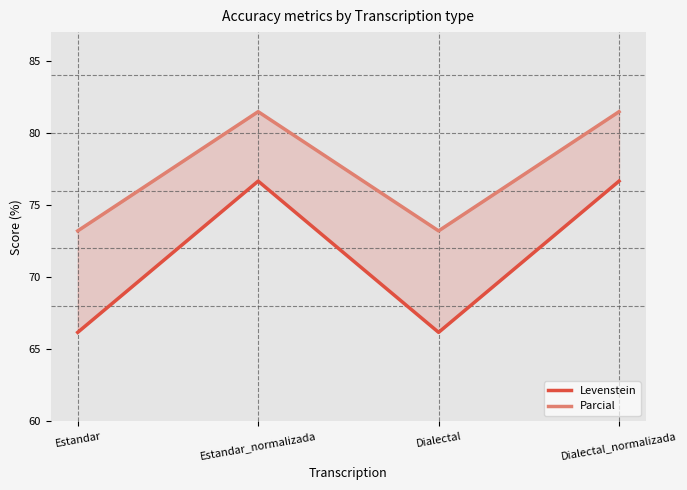

Reading left to right, extract all data points from this chart.

Levenstein: 66.2	76.7	66.2	76.7
Parcial: 73.2	81.5	73.2	81.5